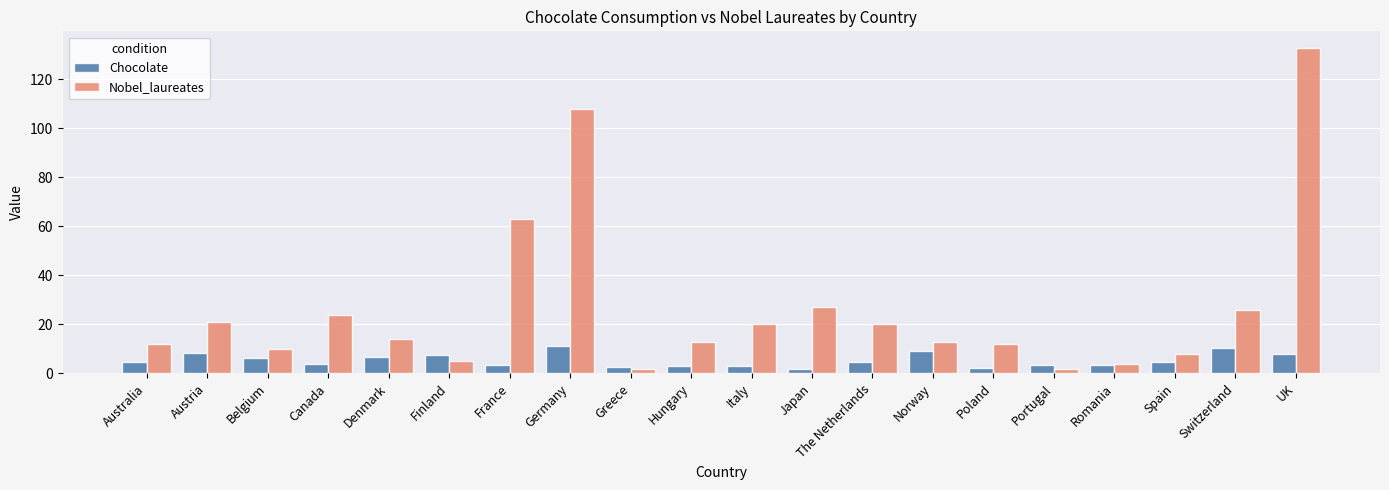

Is it true that Chocolate equals 2.2 at Poland?

True